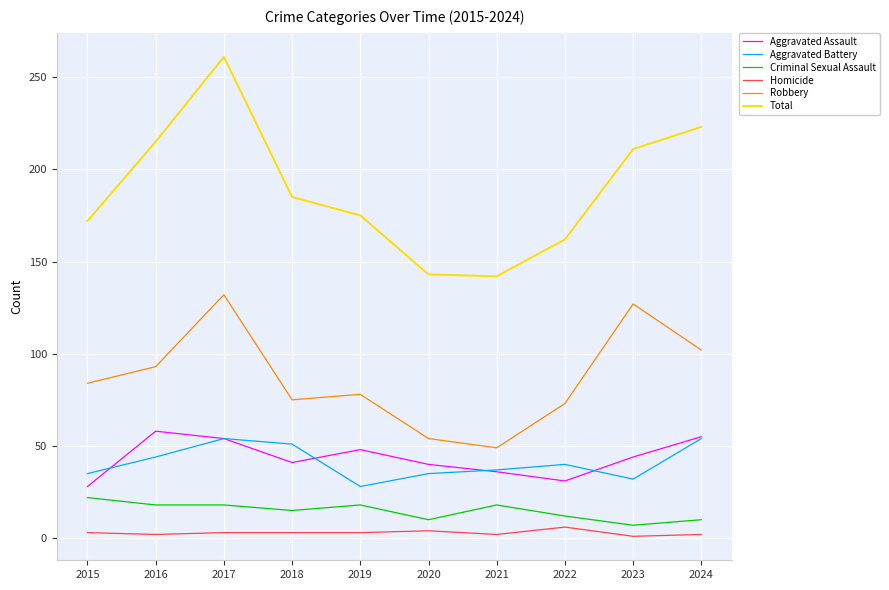

Where is the first local minimum for Aggravated Assault?

2018